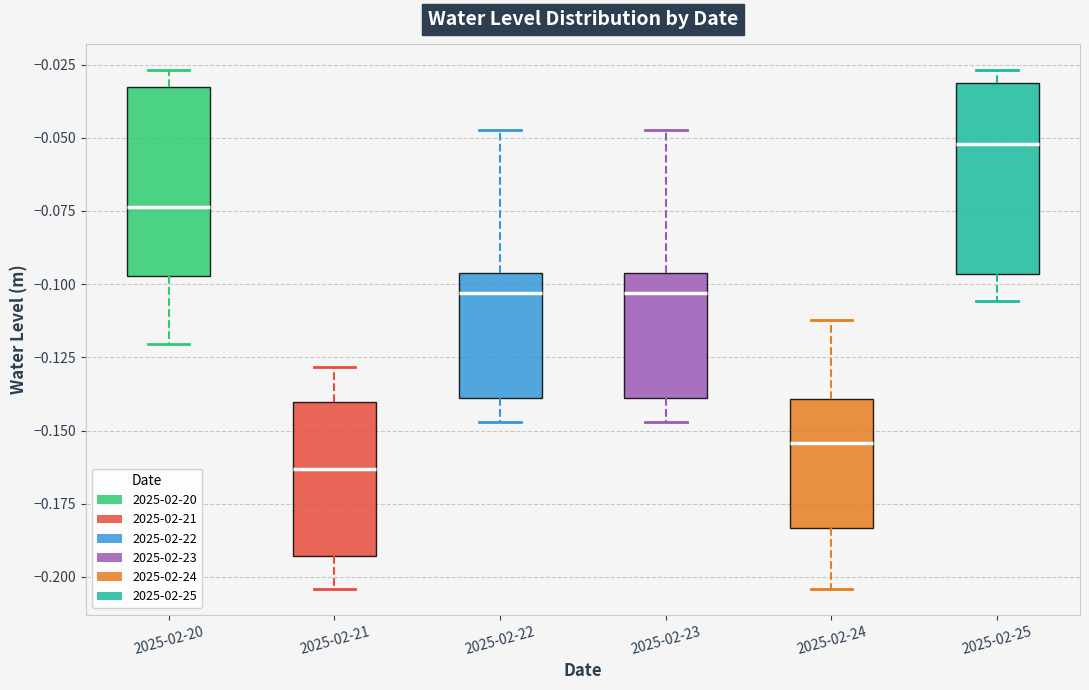

Where is the lower edge of the box for 2025-02-21 on the y-axis? The values are not printed on the chart, so give them approximately, as read against the axis.

-0.195